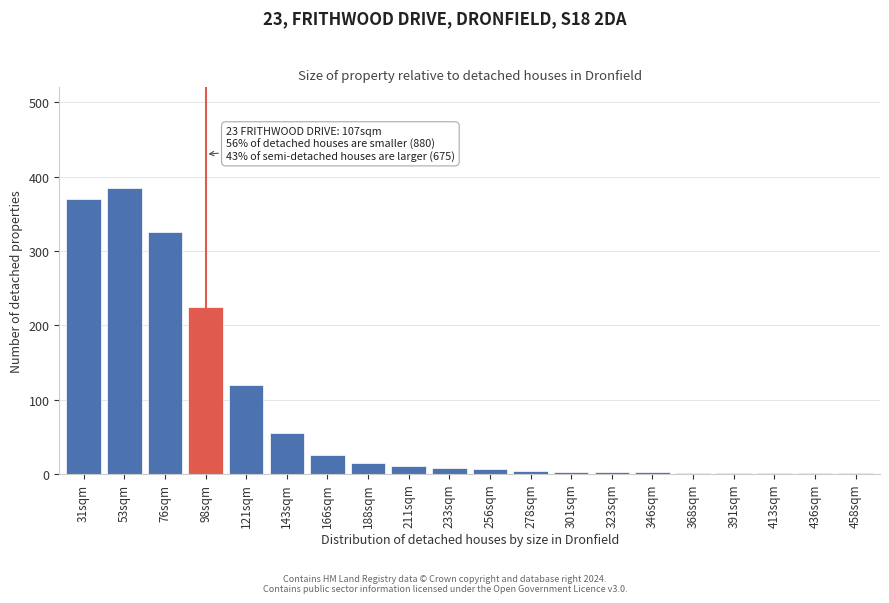

What is the sum of all values?

1560